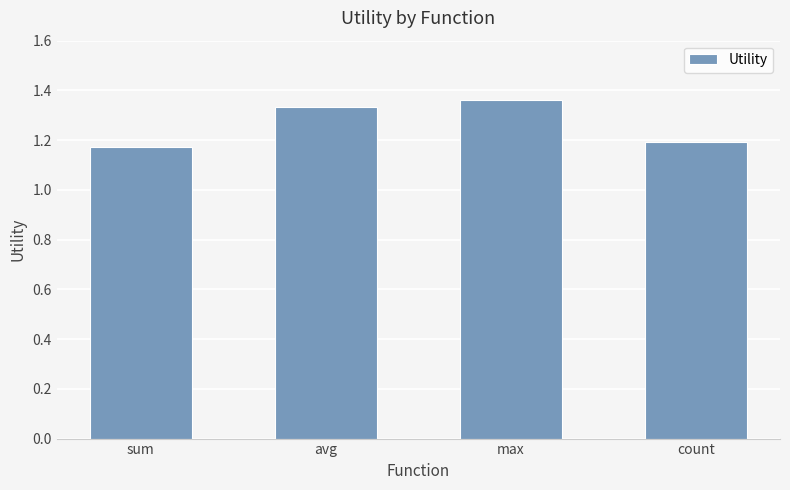

What is the sum of all values?

5.1